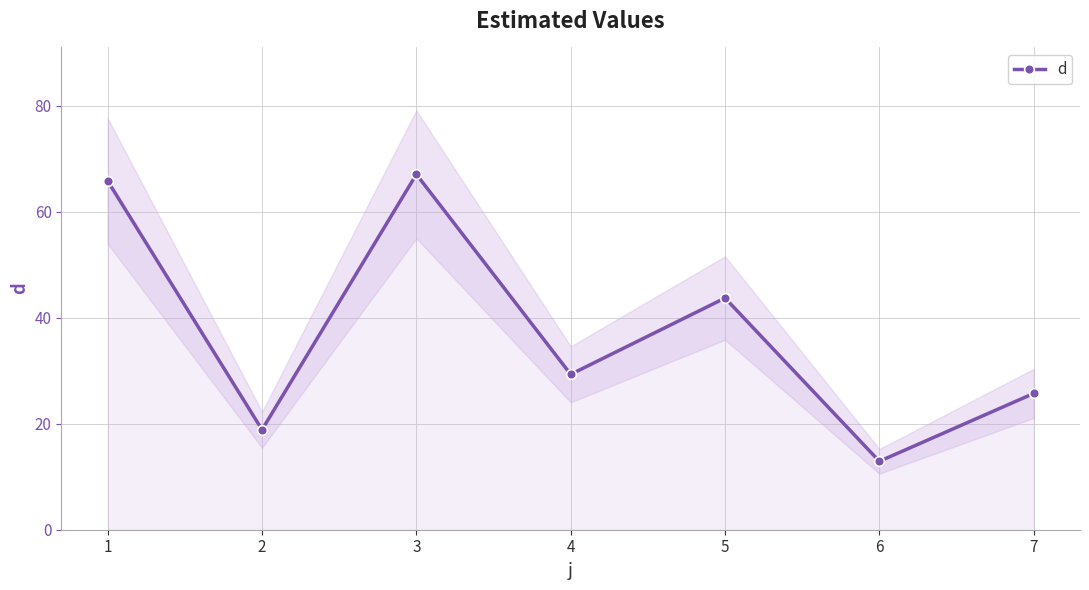

True or false: the data shows 43.7 at 5.

True